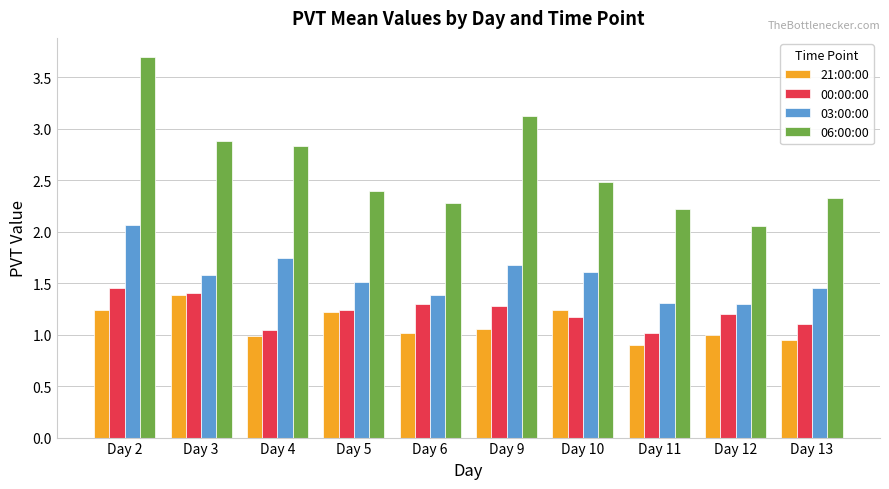

How many groups of bars are there?

10